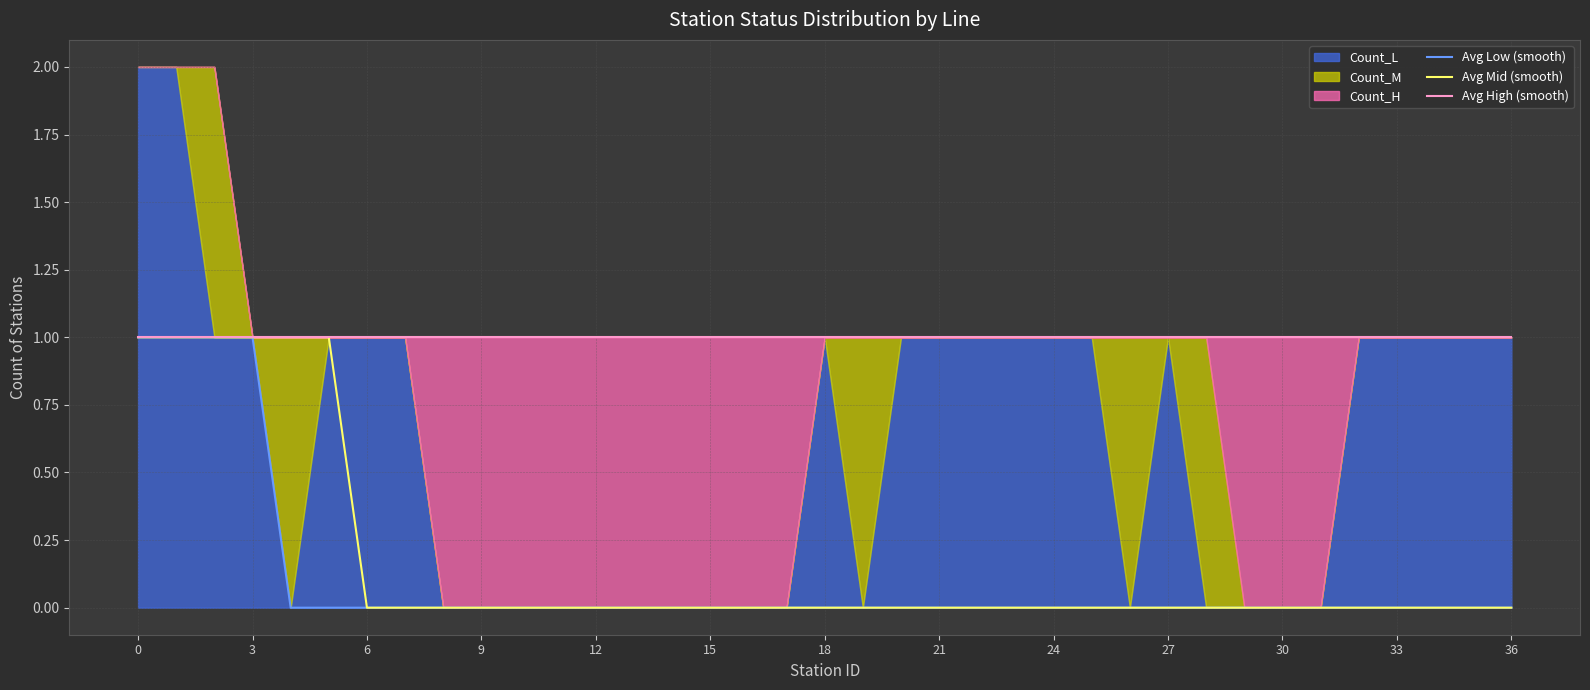

The Avg High (smooth) series shows 0 at 29. True or false?

False